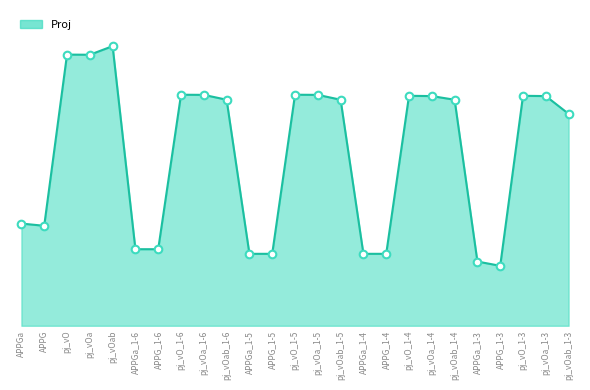

Is this an area chart (filled region under the line)?

Yes